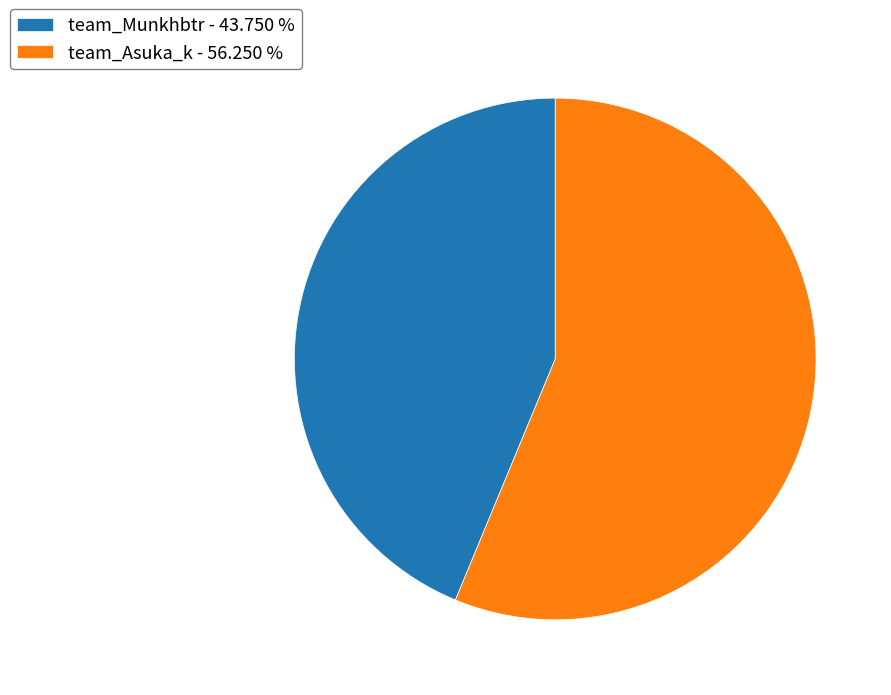

Is it true that team_Asuka_k is 45% of the pie?

False